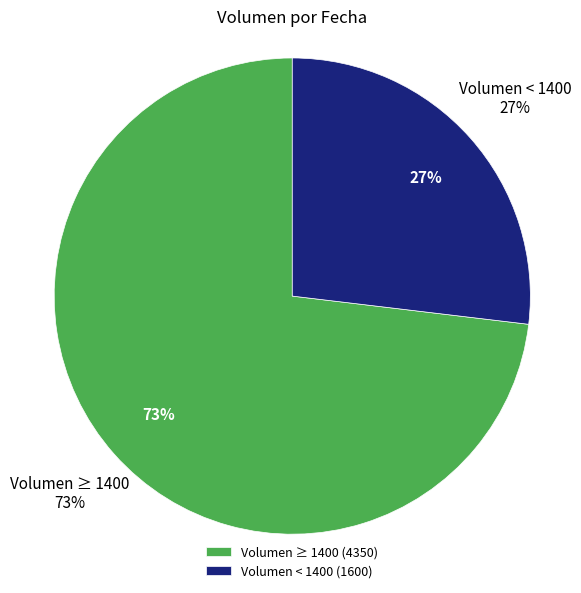

The 2020-12-10 slice represents 36% of the pie. True or false?

False